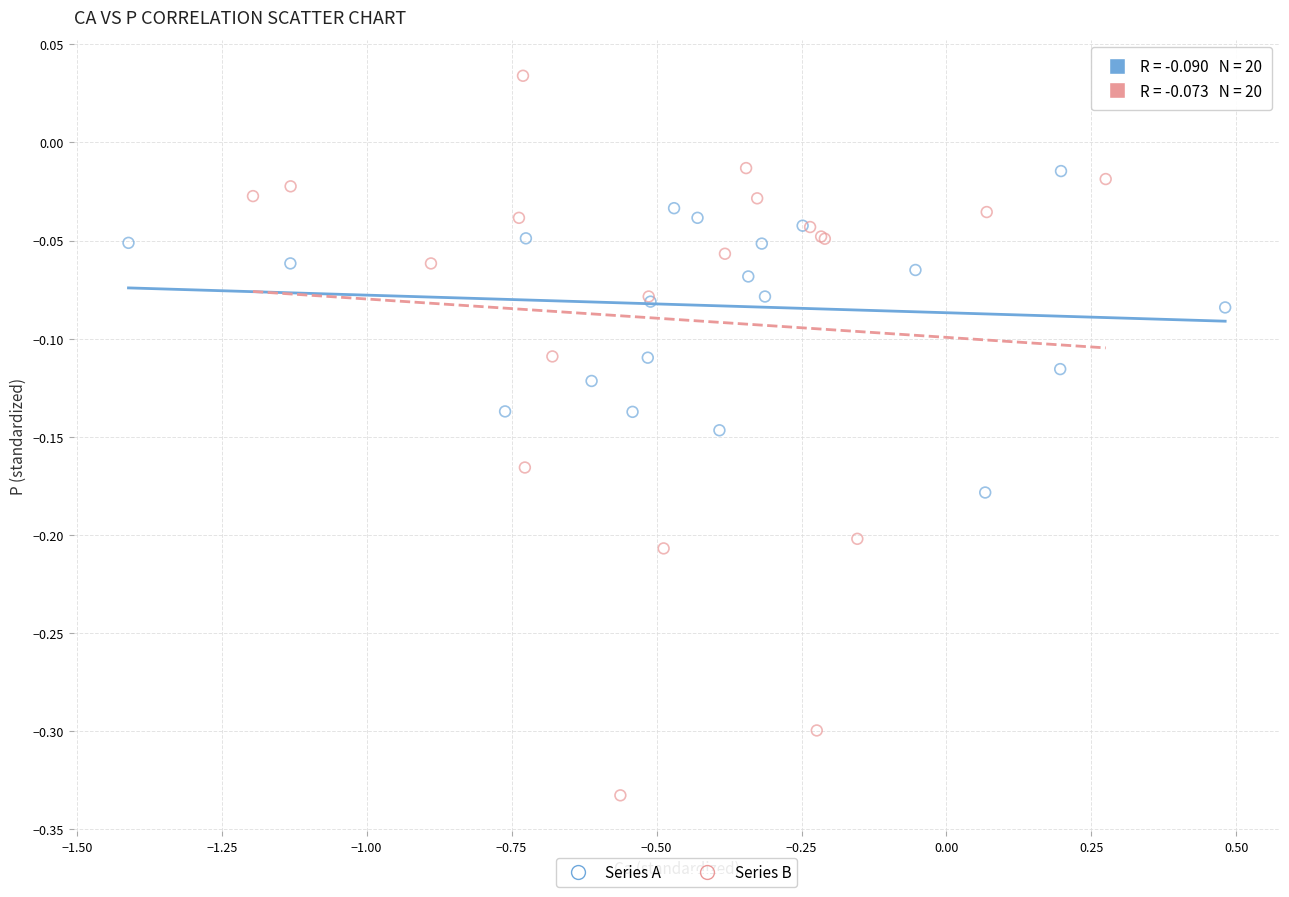

Which series reaches the minimum Y coordinate?

Series B